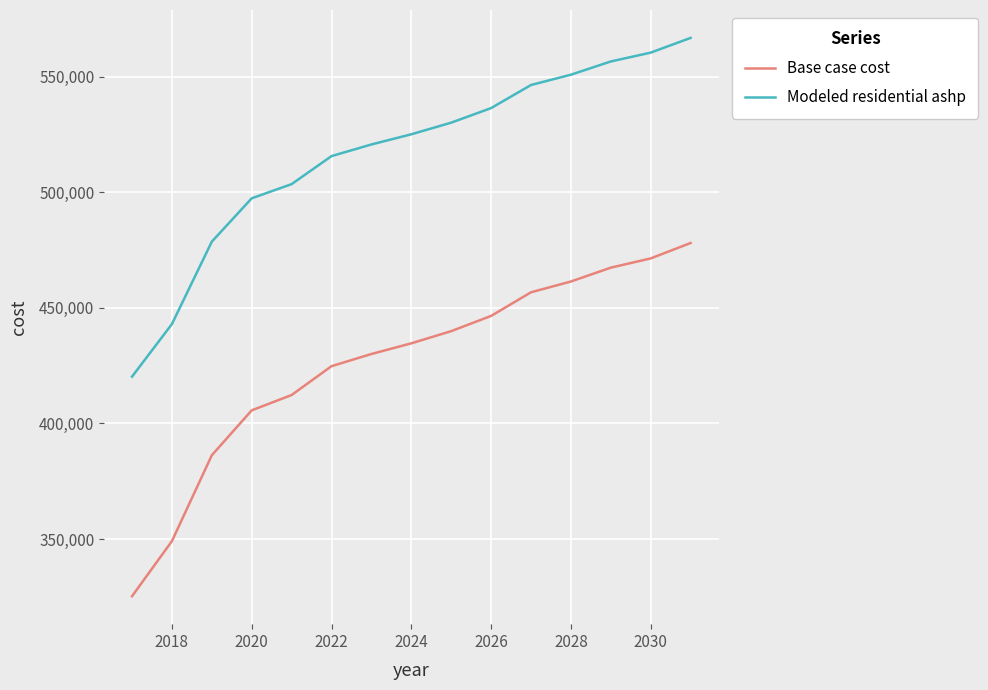

At how many categories does at least one series exceed 538030?

5